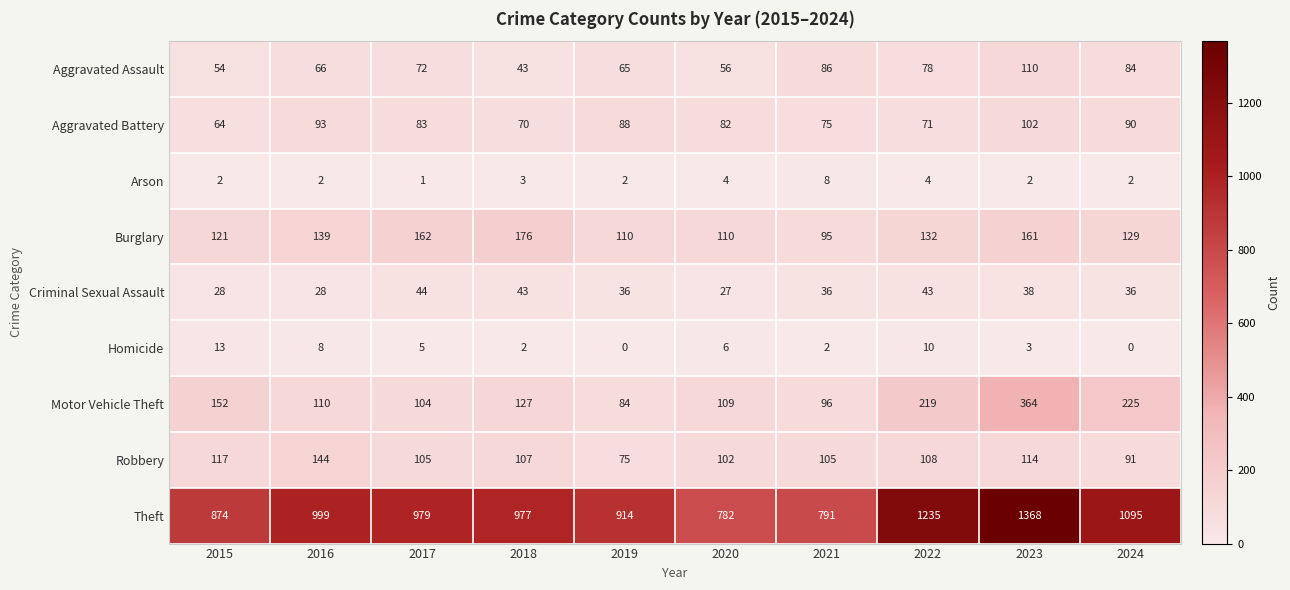

Which category has the highest value across all series?

2023